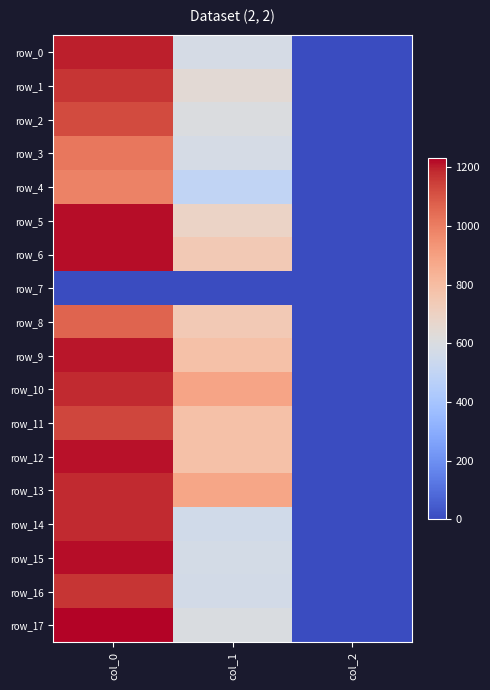

Which series has the largest range (max minus min)?

row_17